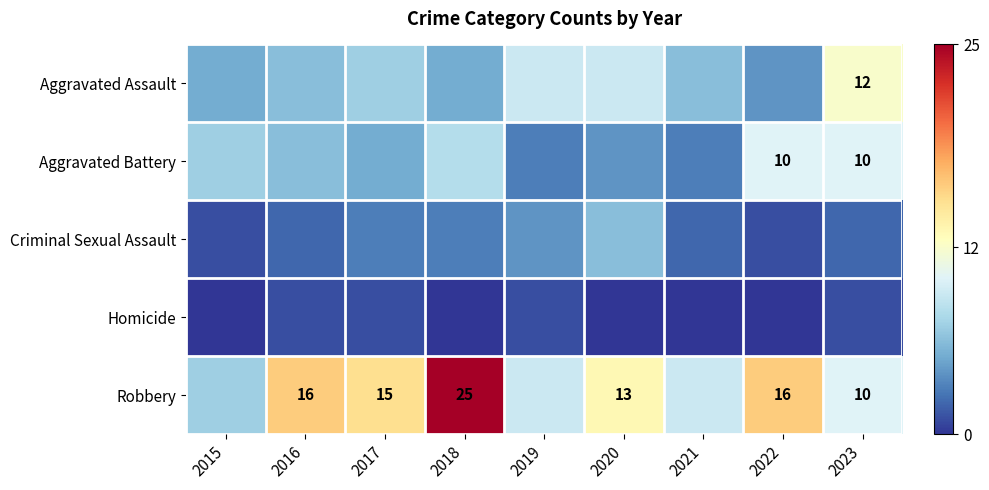

List the labels in order of Robbery value, smallest first.

2015, 2019, 2021, 2023, 2020, 2017, 2016, 2022, 2018